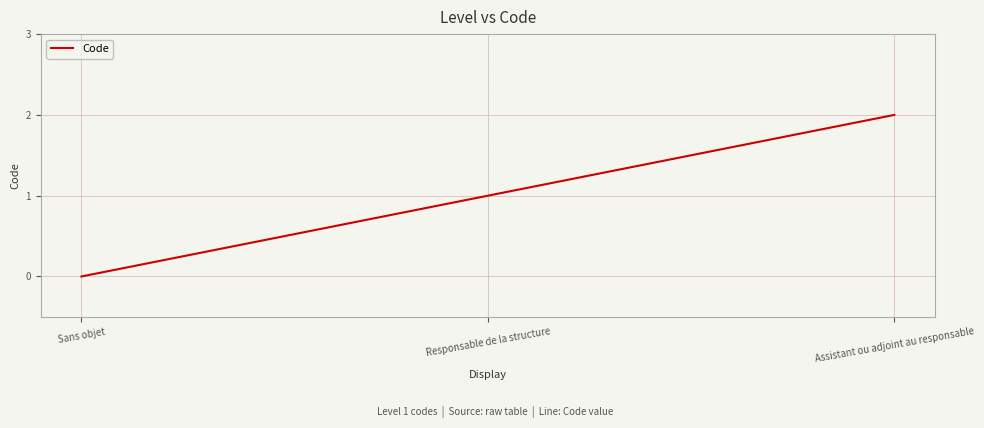

What position from the right is Responsable de la structure?

2